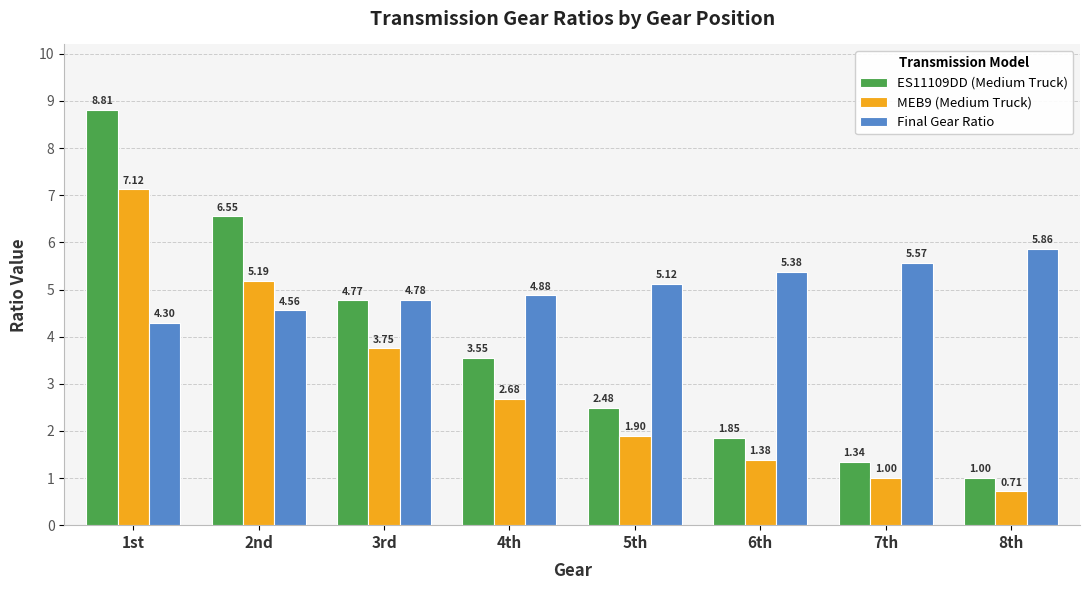

How many distinct data groups are displayed?

3